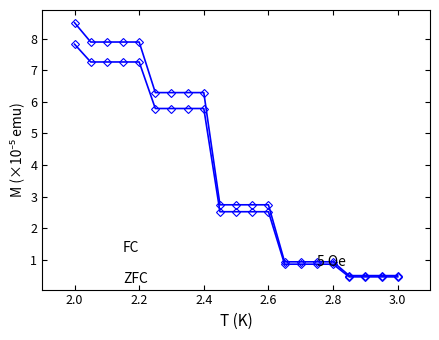

Does the chart have visible grid lines?

No